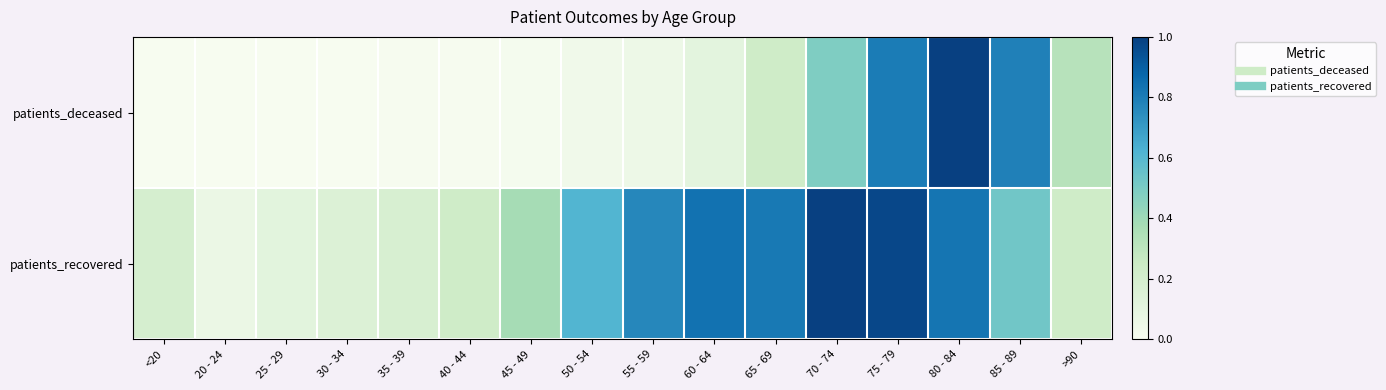

How many series are shown in this chart?

2